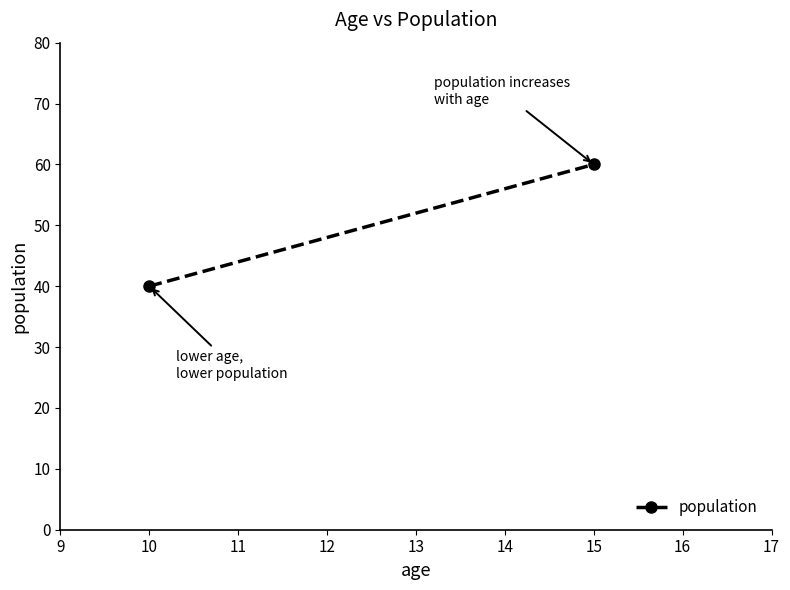

How many values are between 40 and 60?

2